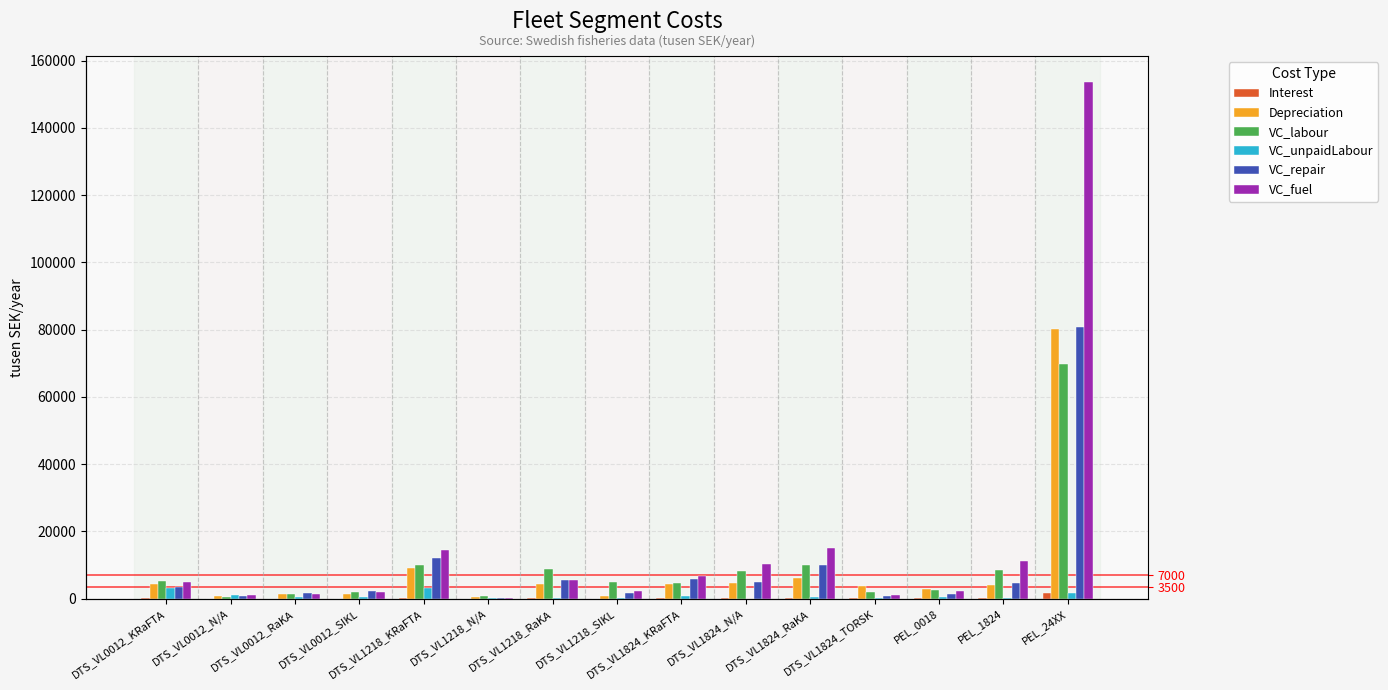

What is the average value of the Interest series?

178.0